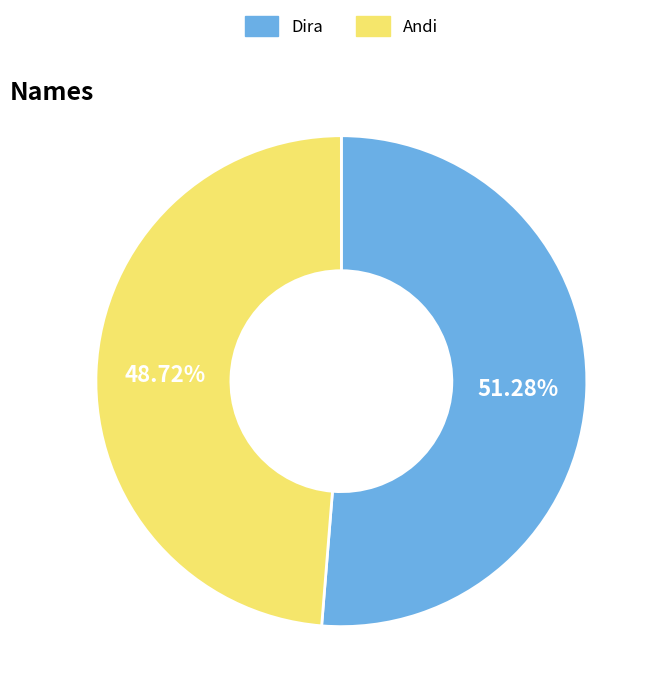

Which category has the smallest portion of the pie?

Andi